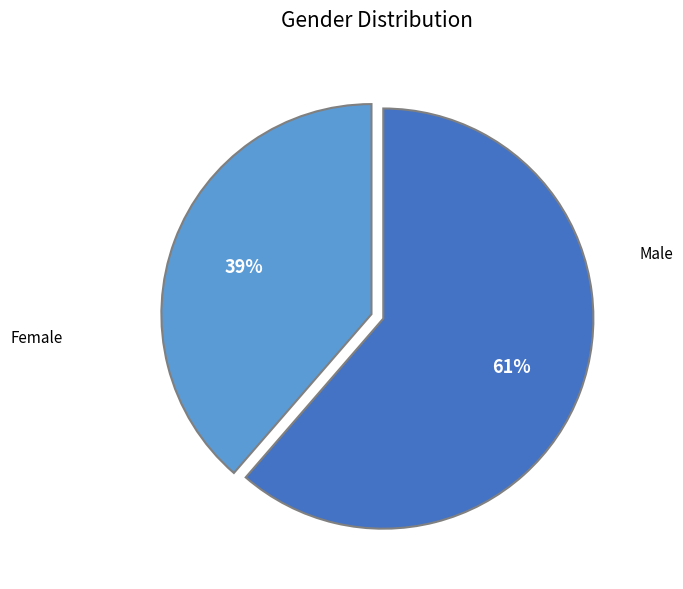

To the nearest percent, what is the average slice percentage?

50%